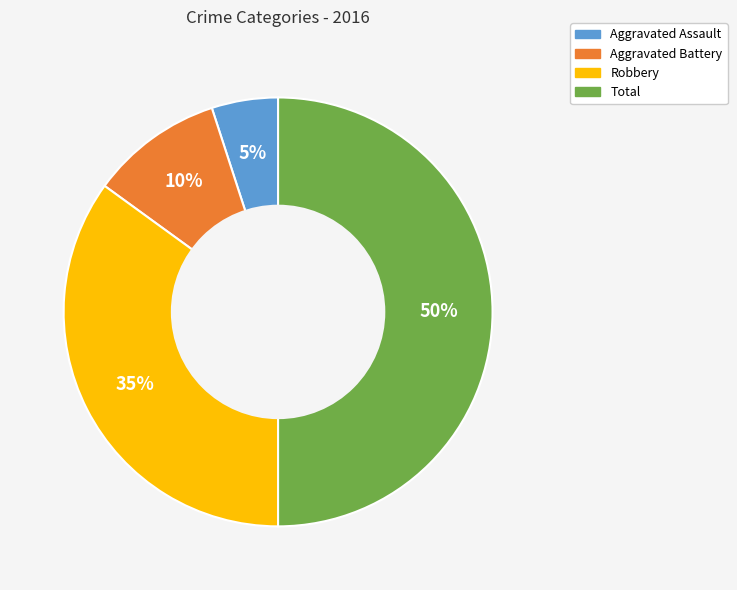

Which slice is the smallest?

Aggravated Assault